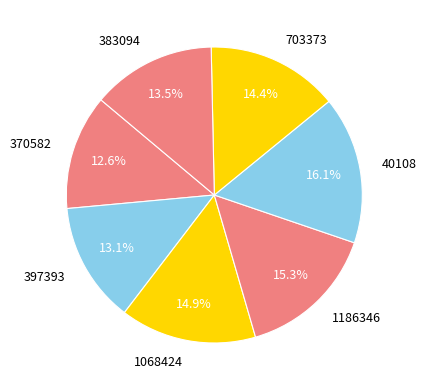

Which category has the smallest portion of the pie?

370582